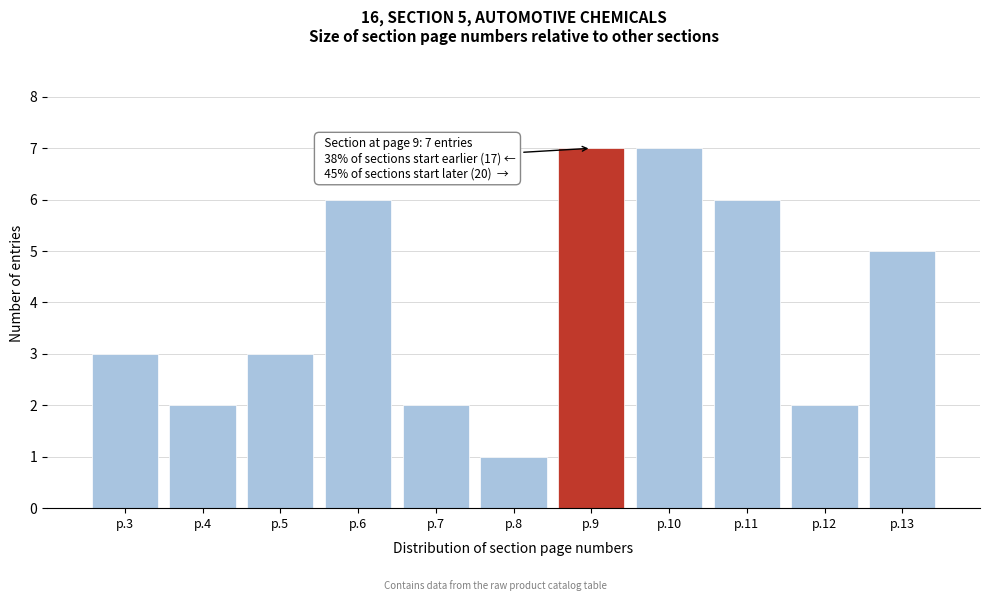

Reading left to right, list all the values displayed in this chart.

3	2	3	6	2	1	7	7	6	2	5